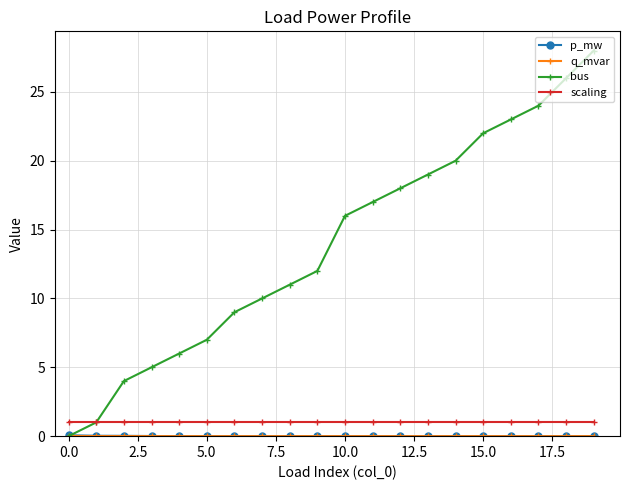

What is the value of the bus point at the 19th from the left?

26.0